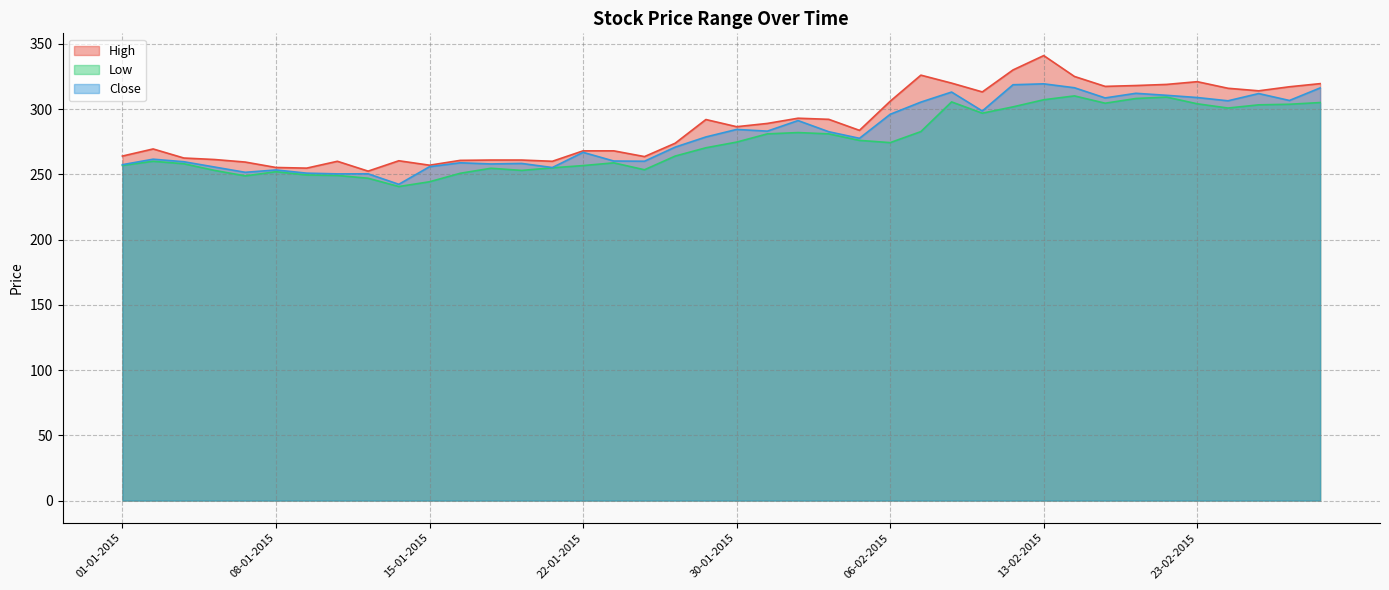

What is the difference between the Close values at 24-02-2015 and 16-01-2015?

47.5